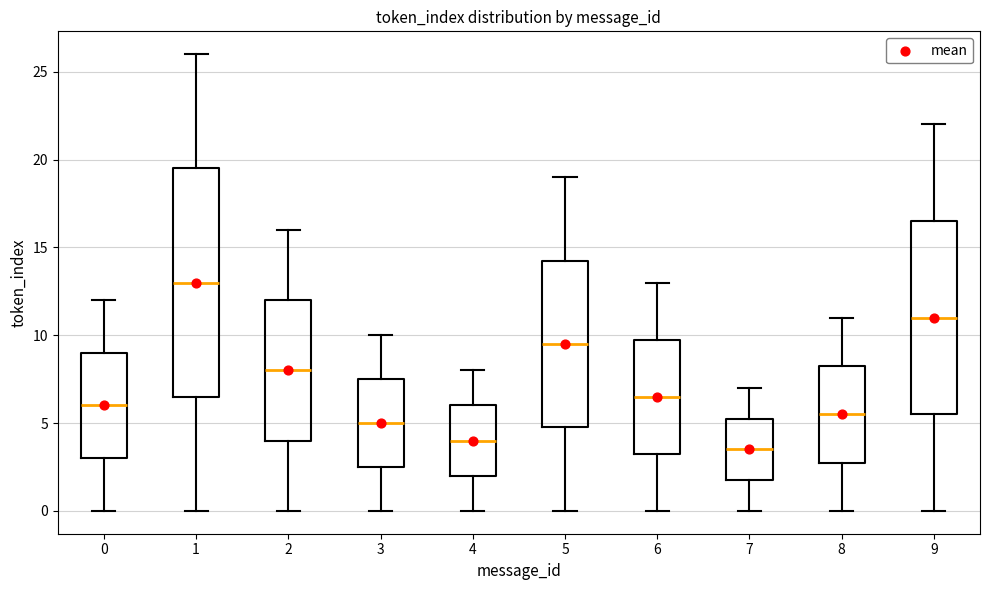

Reading left to right, read every box against the y-axis: the position of its median line, the range the box covers, and the ends of its whiskers. The values are not printed on the chart, so give them approximately, as read against the axis.

0: median 6.0, box 3.0 to 9.0, whiskers 0.0 to 12.0
1: median 13.0, box 6.5 to 19.5, whiskers 0.0 to 26.0
2: median 8.0, box 4.0 to 12.0, whiskers 0.0 to 16.0
3: median 5.0, box 2.5 to 7.5, whiskers 0.0 to 10.0
4: median 4.0, box 2.0 to 6.0, whiskers 0.0 to 8.0
5: median 9.5, box 5.0 to 14.5, whiskers 0.0 to 19.0
6: median 6.5, box 3.5 to 10.0, whiskers 0.0 to 13.0
7: median 3.5, box 2.0 to 5.5, whiskers 0.0 to 7.0
8: median 5.5, box 3.0 to 8.5, whiskers 0.0 to 11.0
9: median 11.0, box 5.5 to 16.5, whiskers 0.0 to 22.0